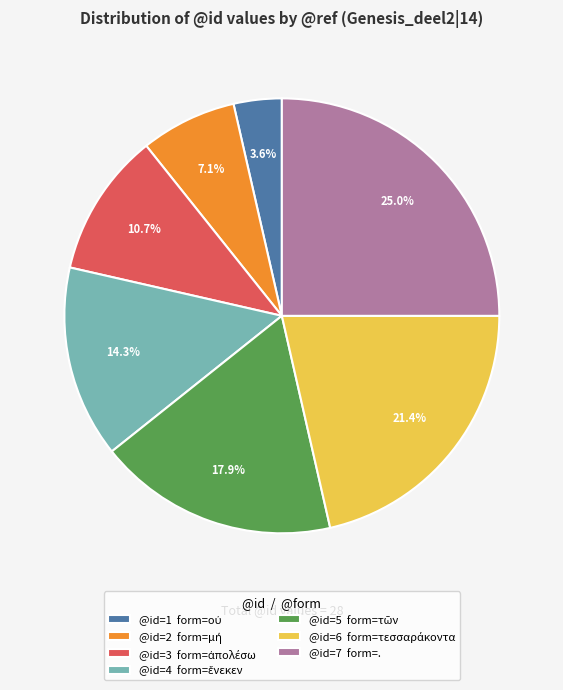

Is there a majority slice in this chart?

No